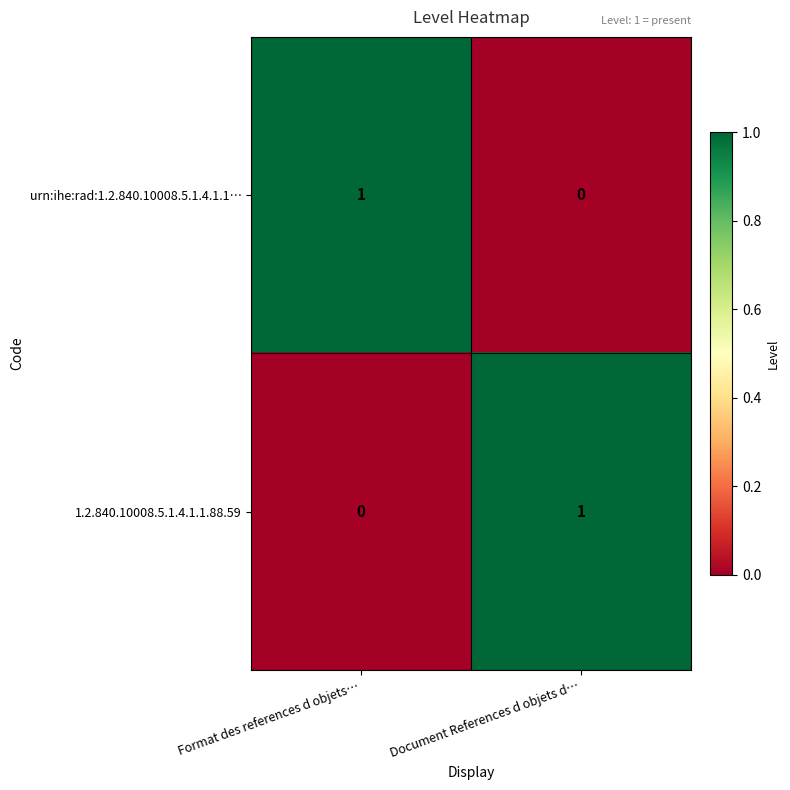

What is the difference between the highest and lowest values at Document References d objets d…?

1